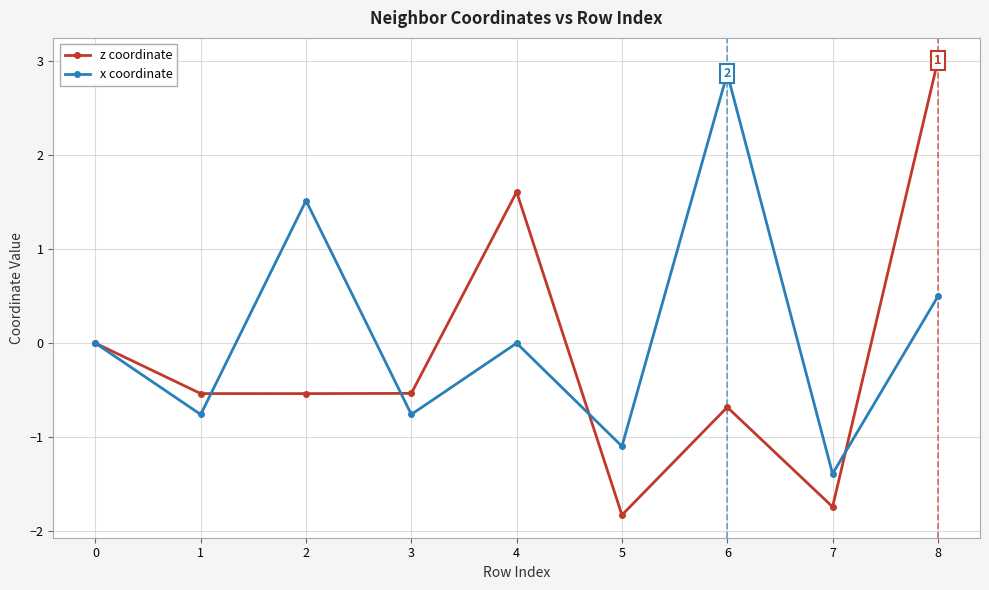

Count the number of data series in this chart.

2